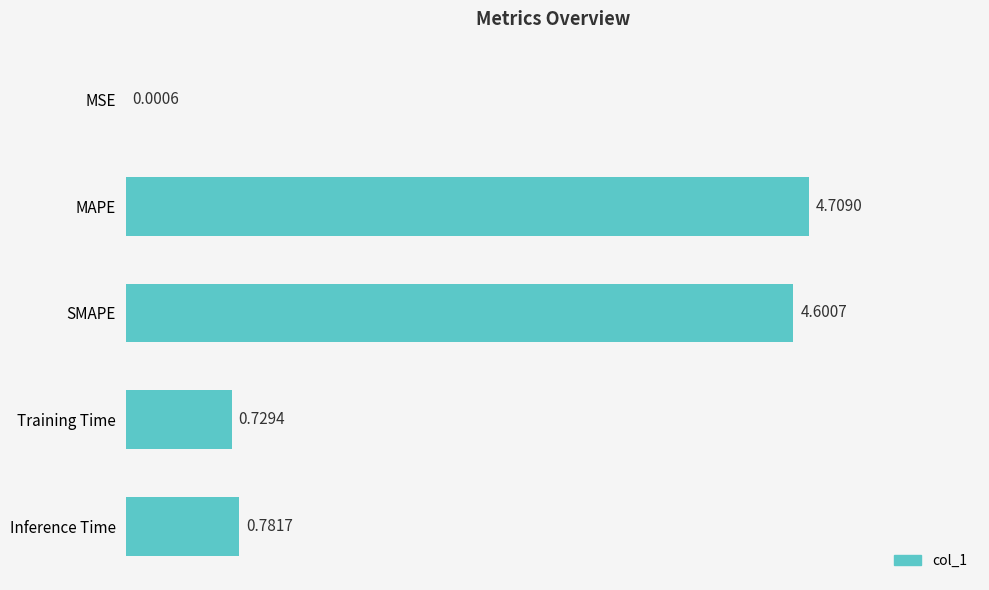

Which category has the highest value across all series?

MAPE